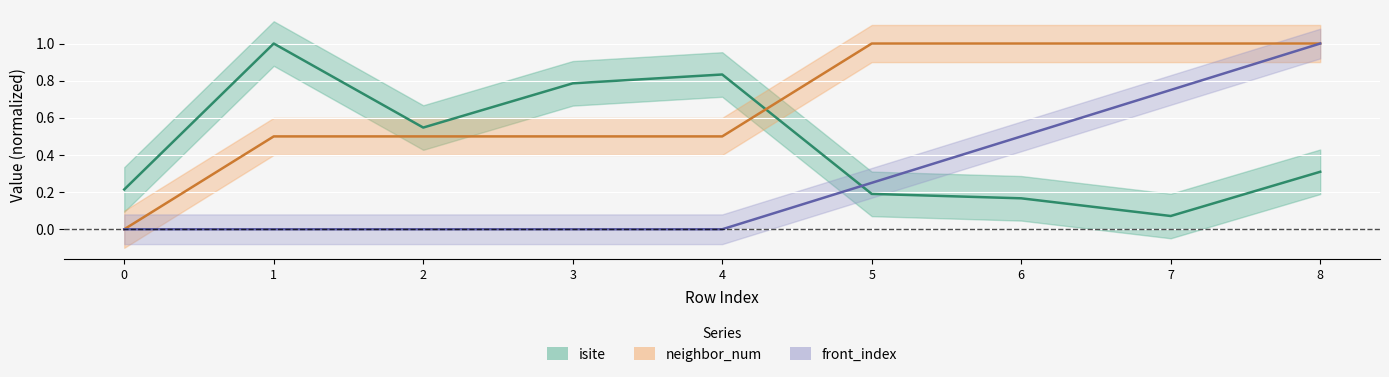

What is the sum of the isite values at 8 and 5?

0.5